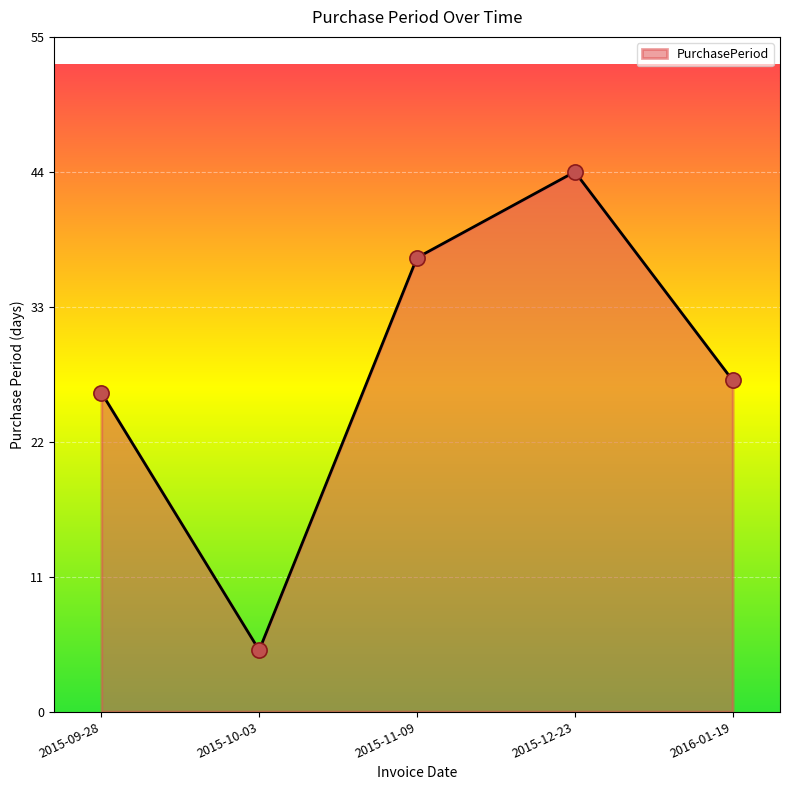

Between 2015-10-03 and 2015-11-09, which is larger?

2015-11-09